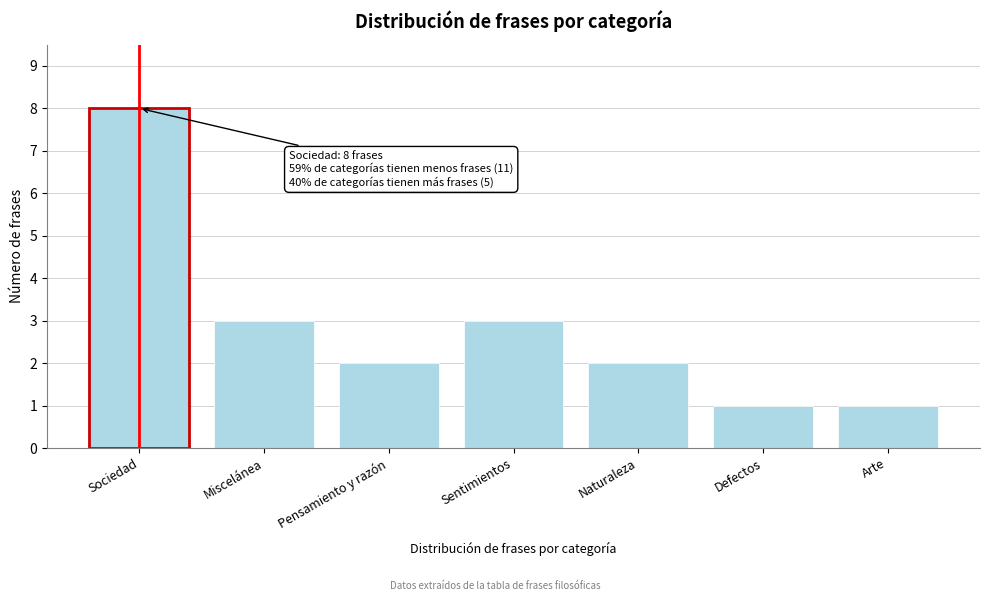

Reading right to left, extract all data points from this chart.

1	1	2	3	2	3	8